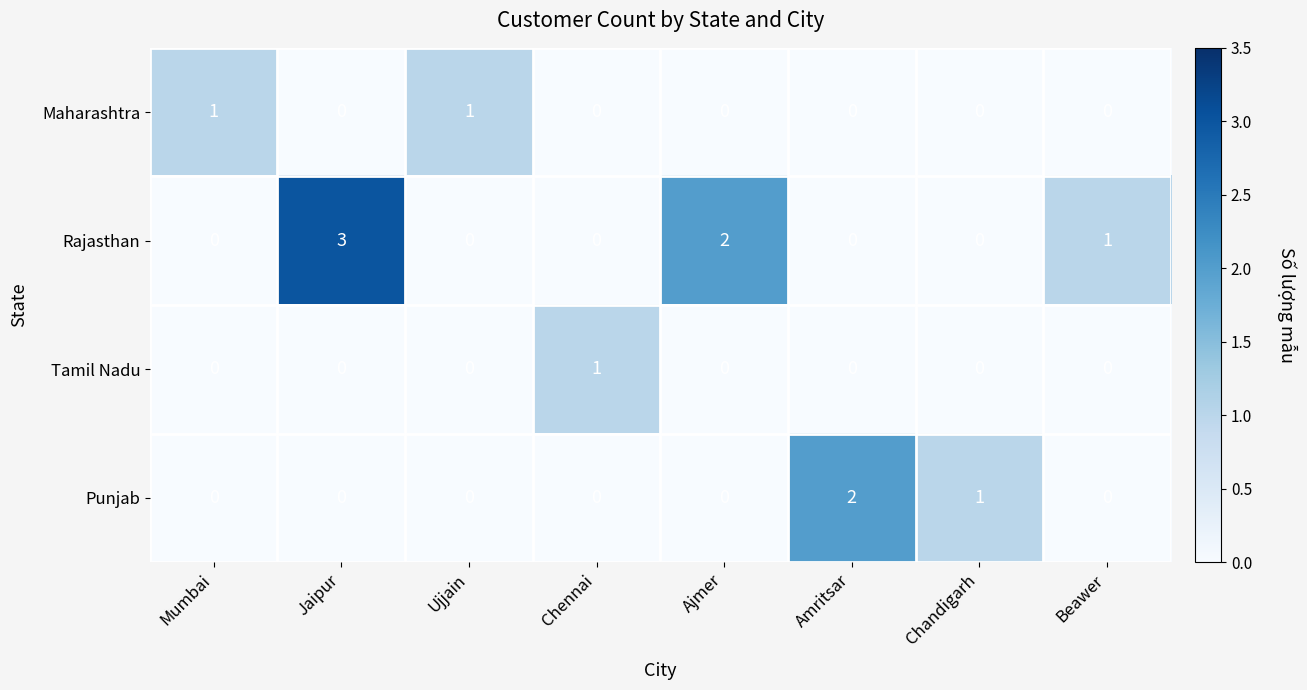

At which category is the sum across all series the highest?

Jaipur